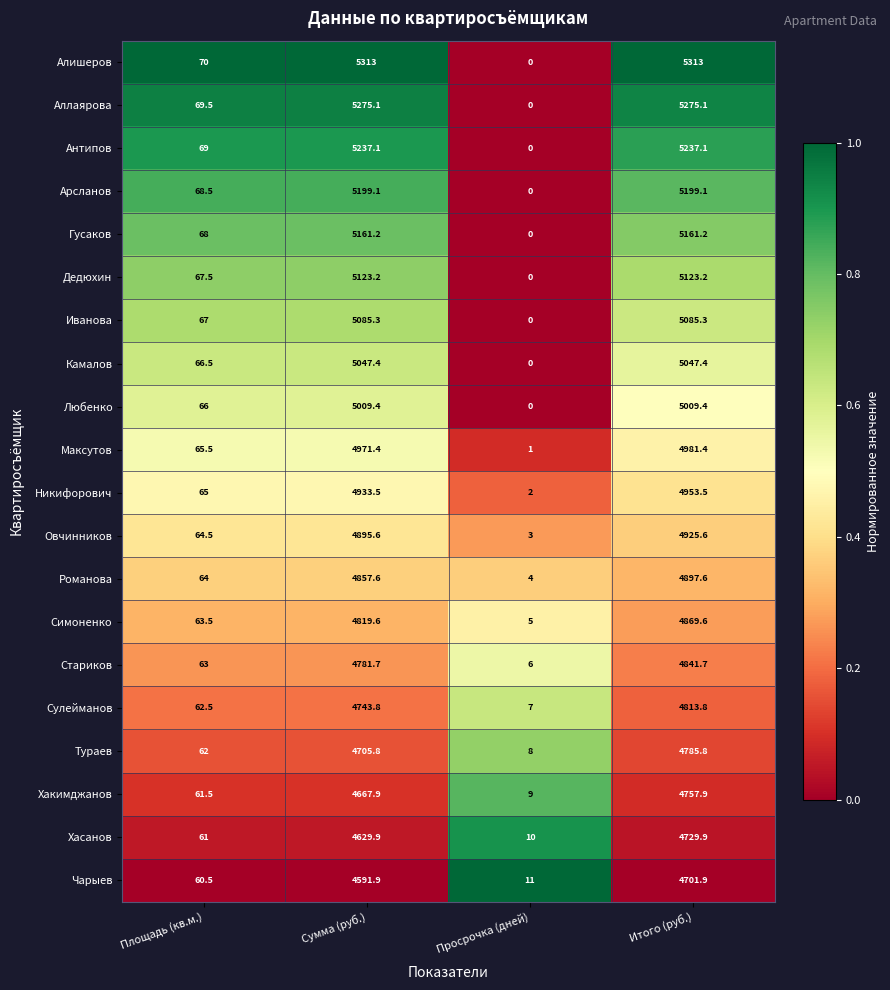

List the labels in order of Чарыев value, smallest first.

Просрочка (дней), Площадь (кв.м.), Сумма (руб.), Итого (руб.)